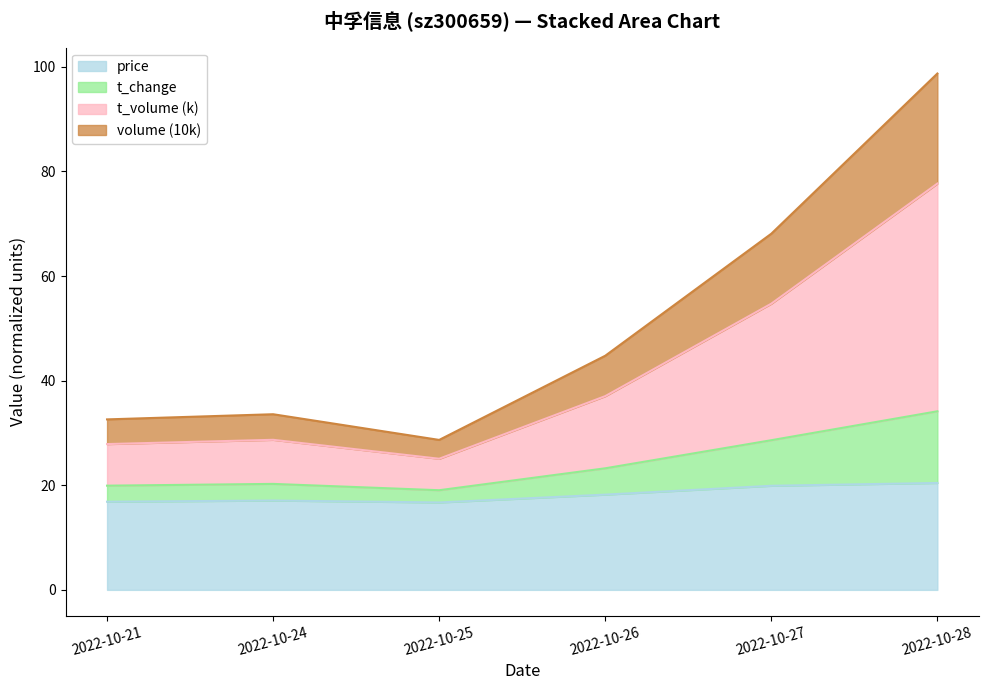

Is it true that price equals 16.7 at 2022-10-25?

True